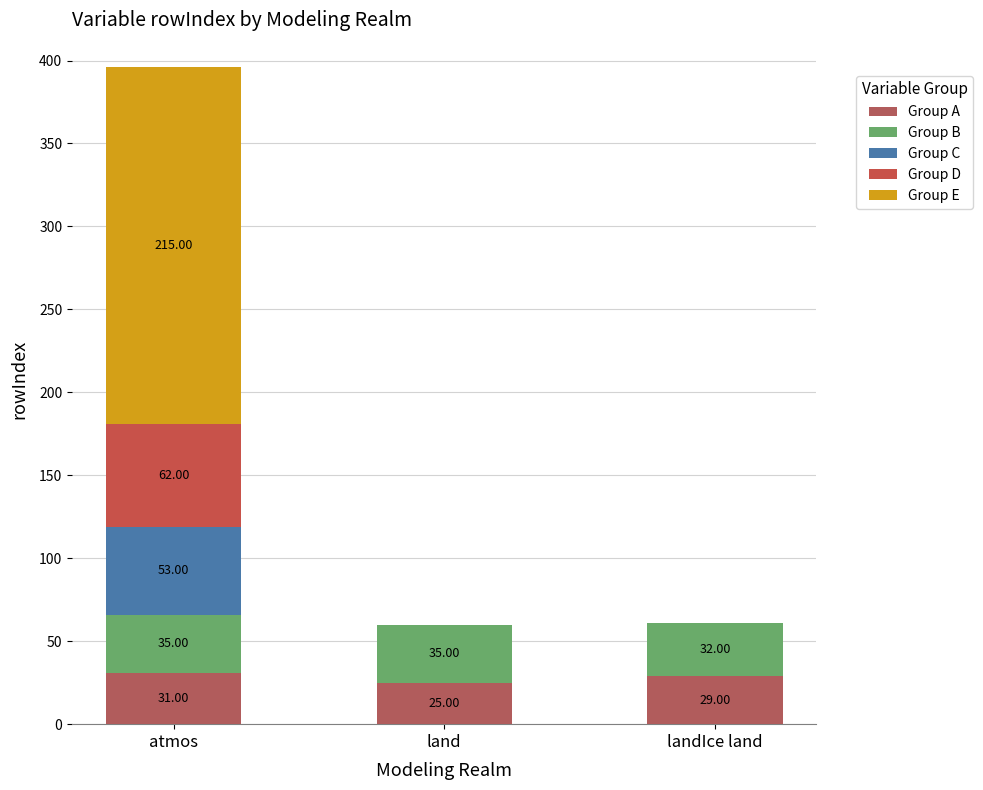

What is the total value across all series at landIce land?

61